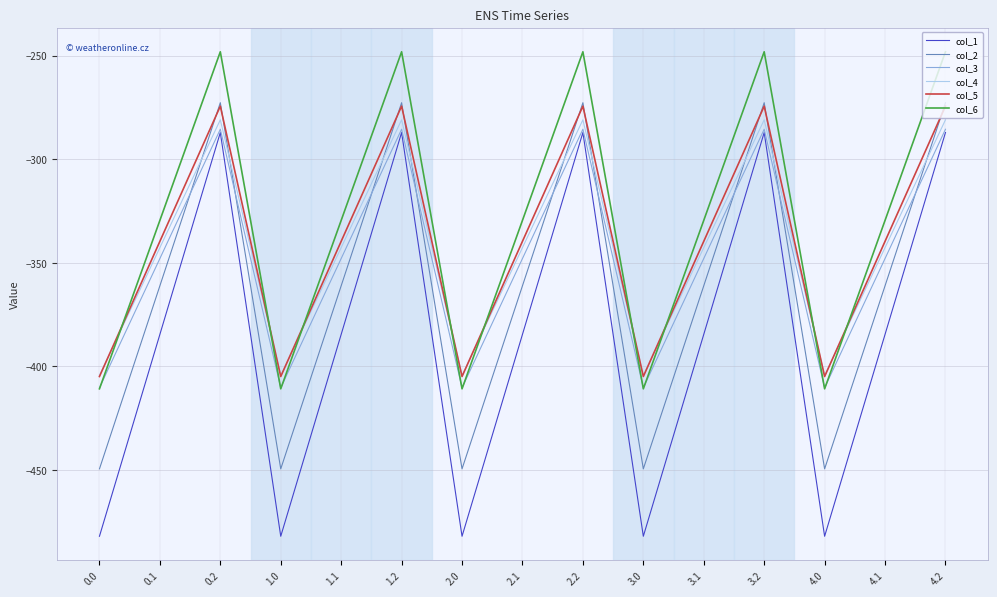

Is the value of col_1 at 1.0 greater than the value of col_4 at 0.2?

No